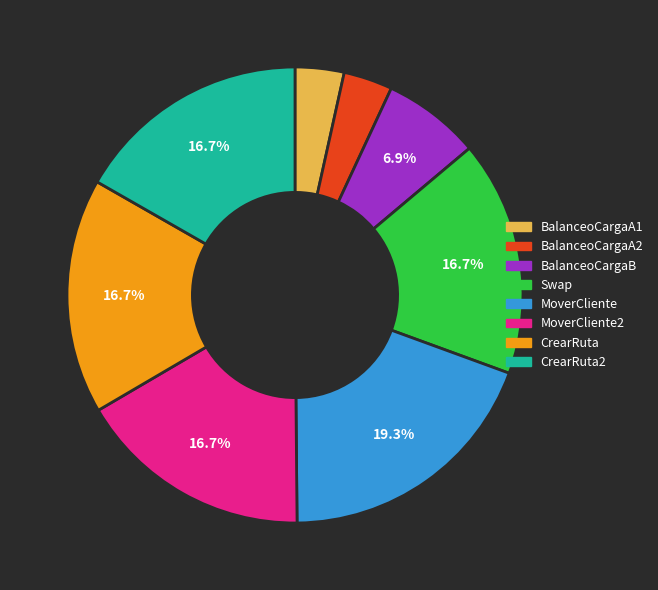

How many segments does this pie chart have?

8